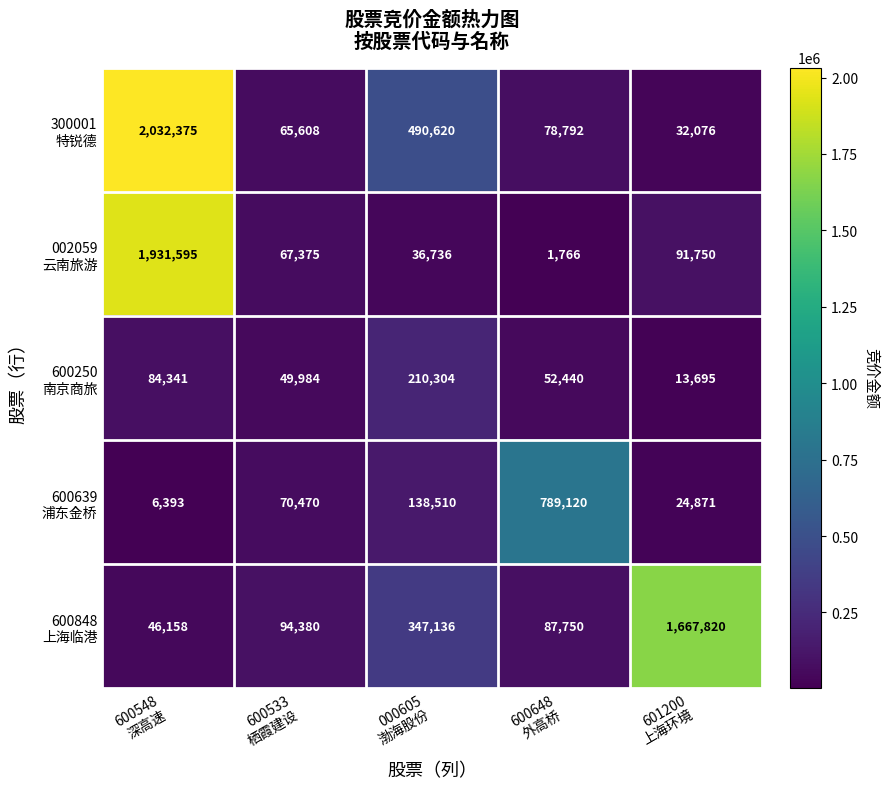

What is the maximum value shown in the chart?

2032375